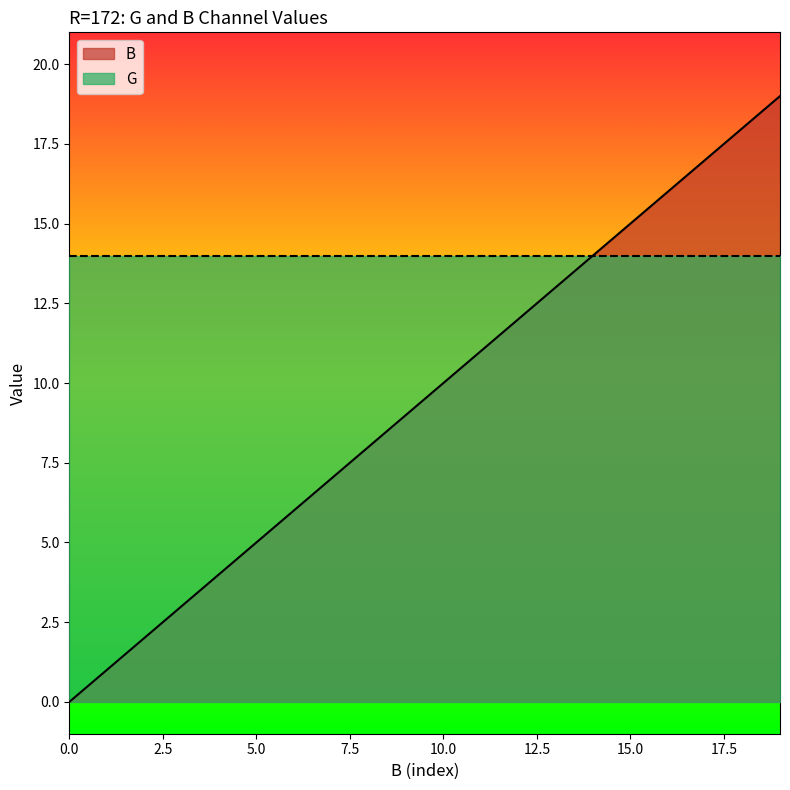

What is the difference between the maximum and second lowest values?

18